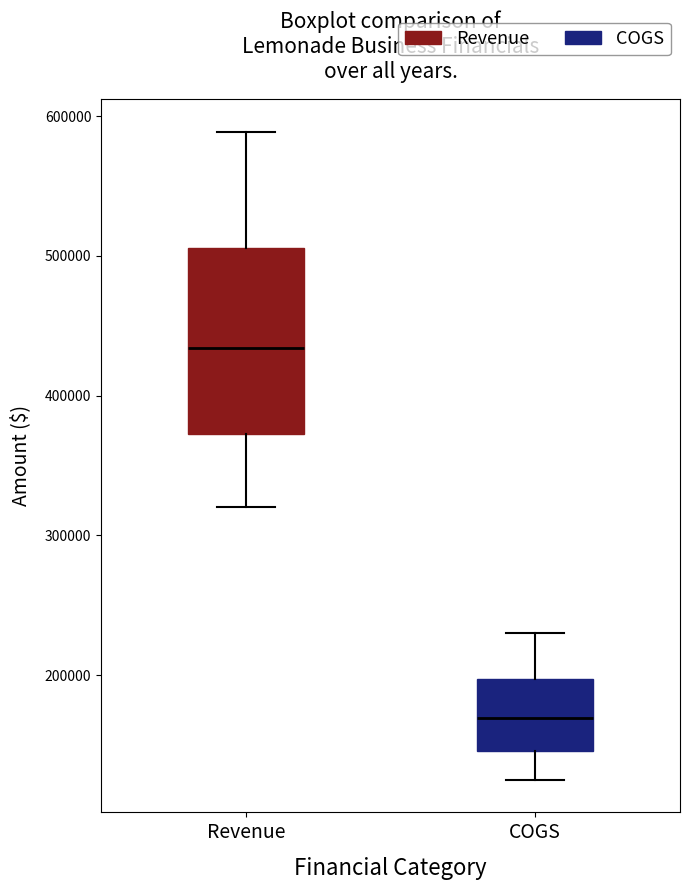

Reading left to right, transcribe this box plot: for each box, give where its median line is, the range the box spans, and where its two whiskers end, as read against the y-axis. The values are not printed on the chart, so give them approximately, as read against the axis.

Revenue: median 430000, box 370000 to 510000, whiskers 320000 to 590000
COGS: median 170000, box 150000 to 200000, whiskers 130000 to 230000